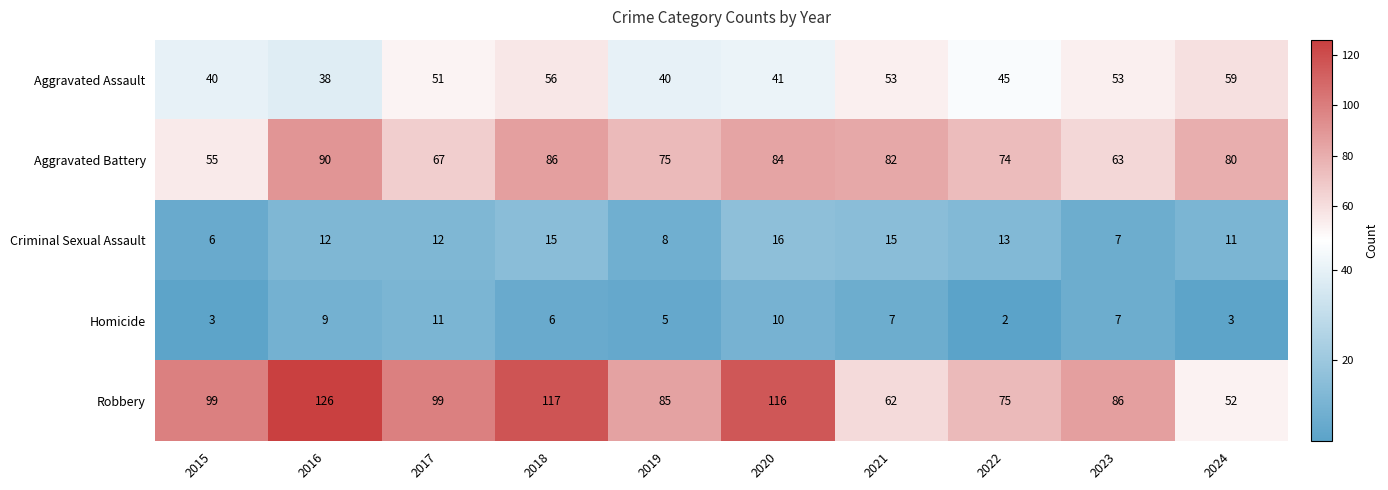

Which series has the largest total across all categories?

Robbery